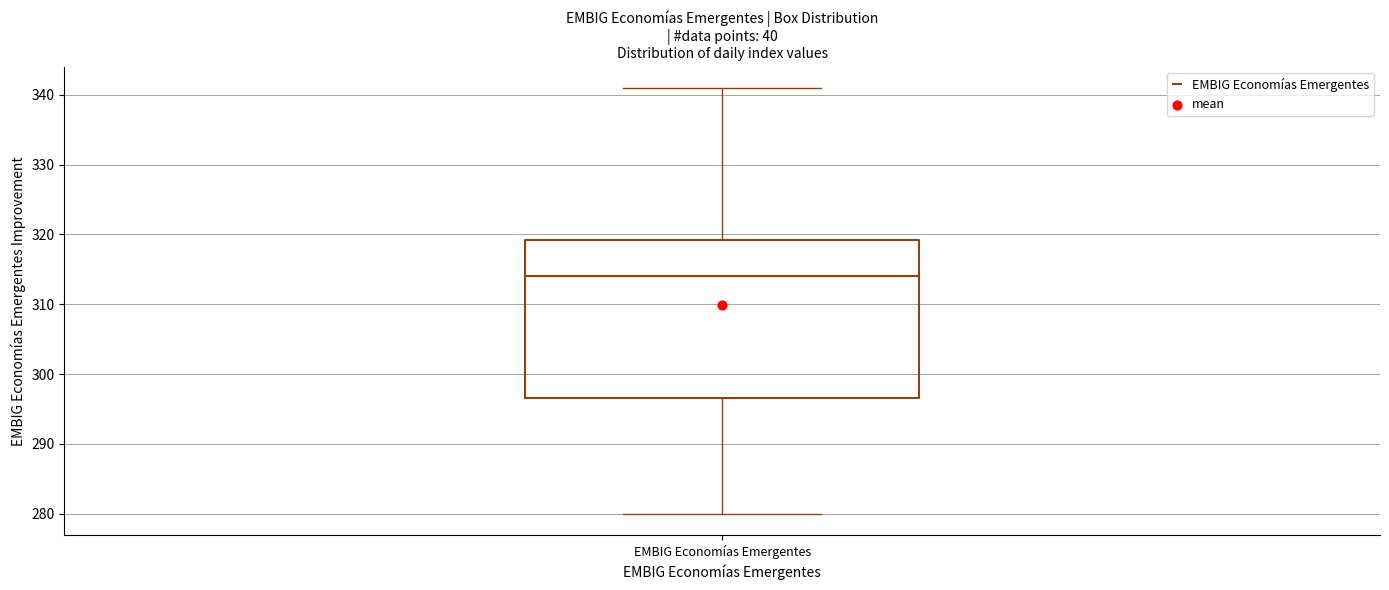

Transcribe this box plot: give where the median line is, the range the box spans, and where the two whiskers end, as read against the y-axis. The values are not printed on the chart, so give them approximately, as read against the axis.

median 314, box 297 to 319, whiskers 280 to 341